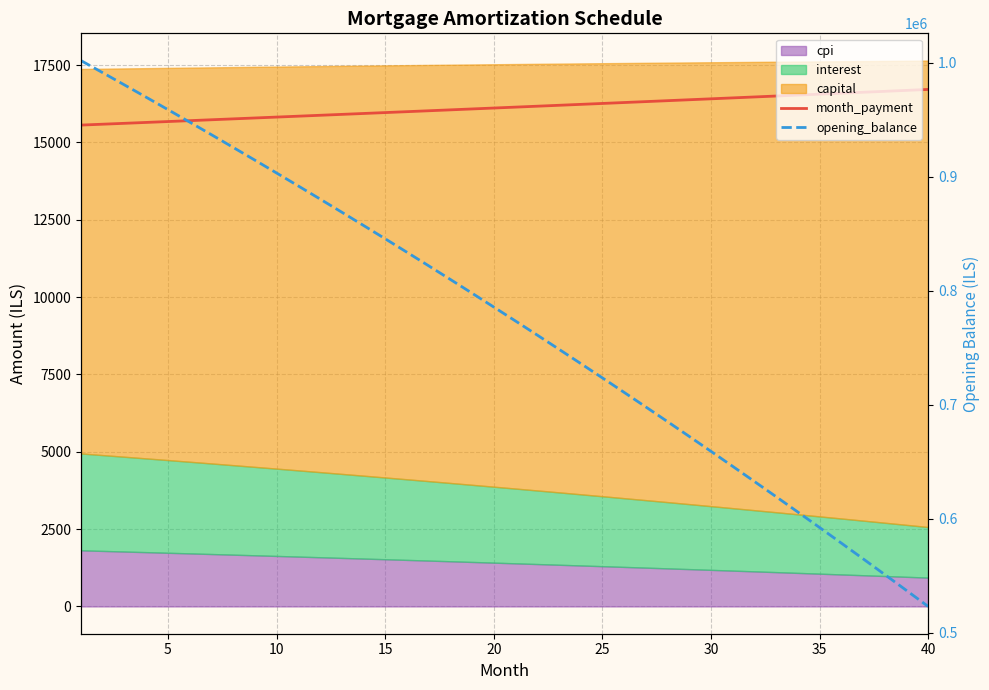

True or false: opening_balance and month_payment cross at least once.

False